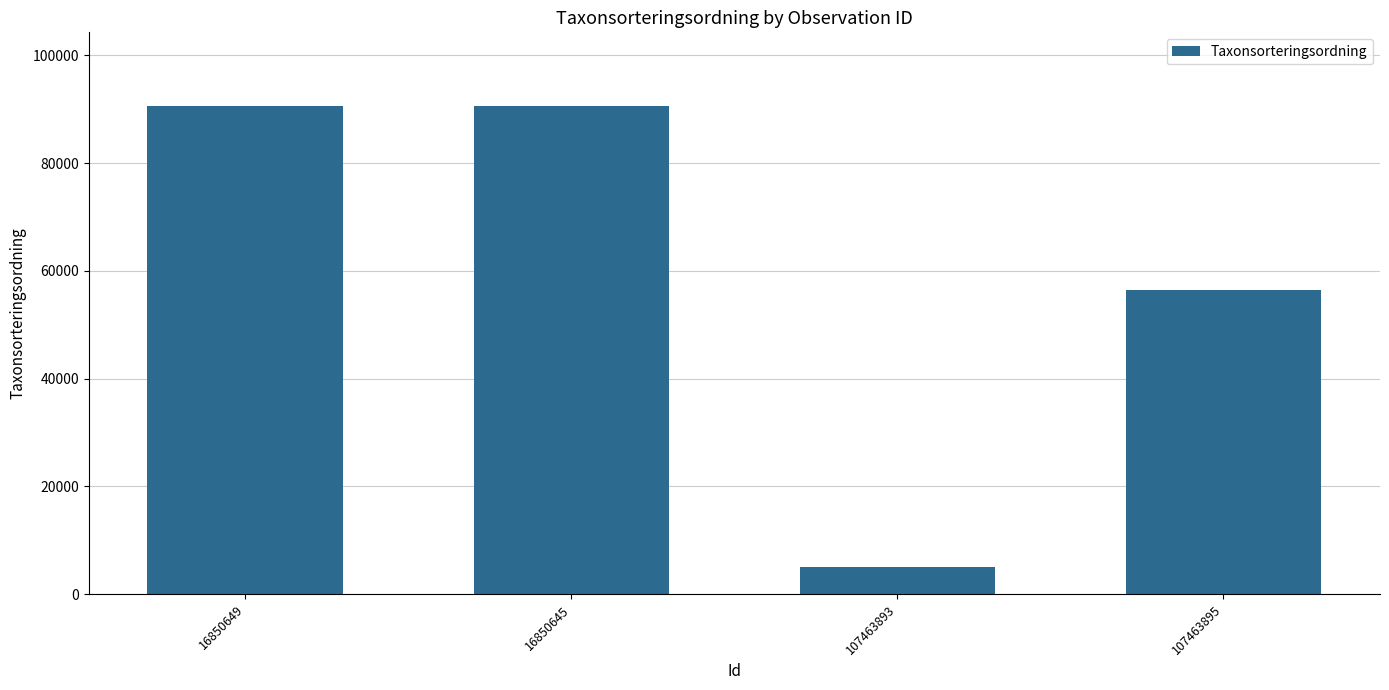

Where is the data nearest to the value 47894?

107463895